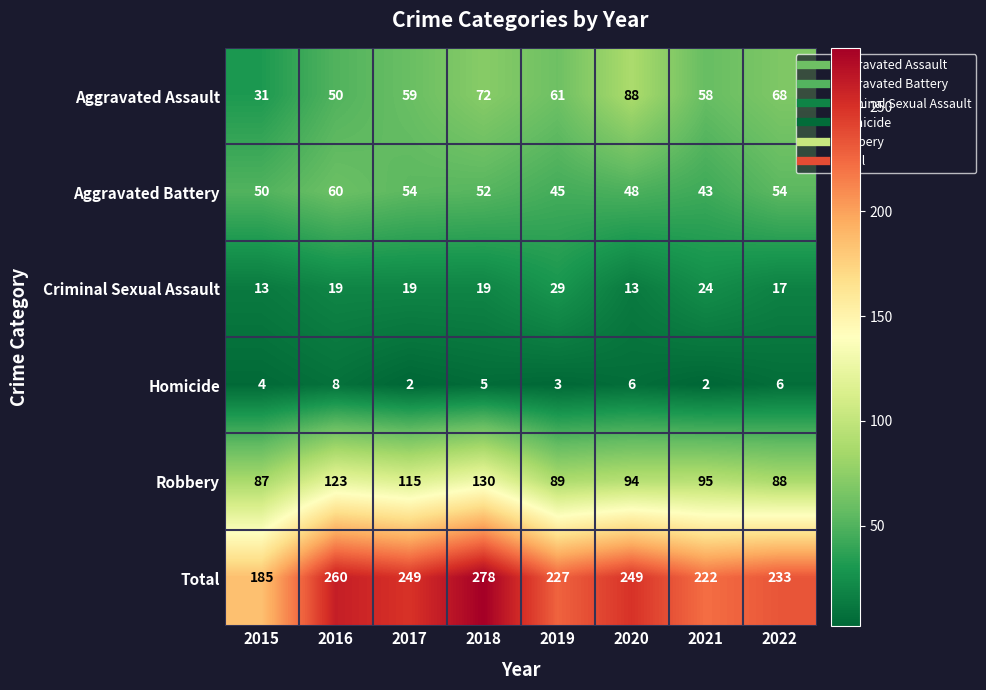

What is the minimum value for Total?

185